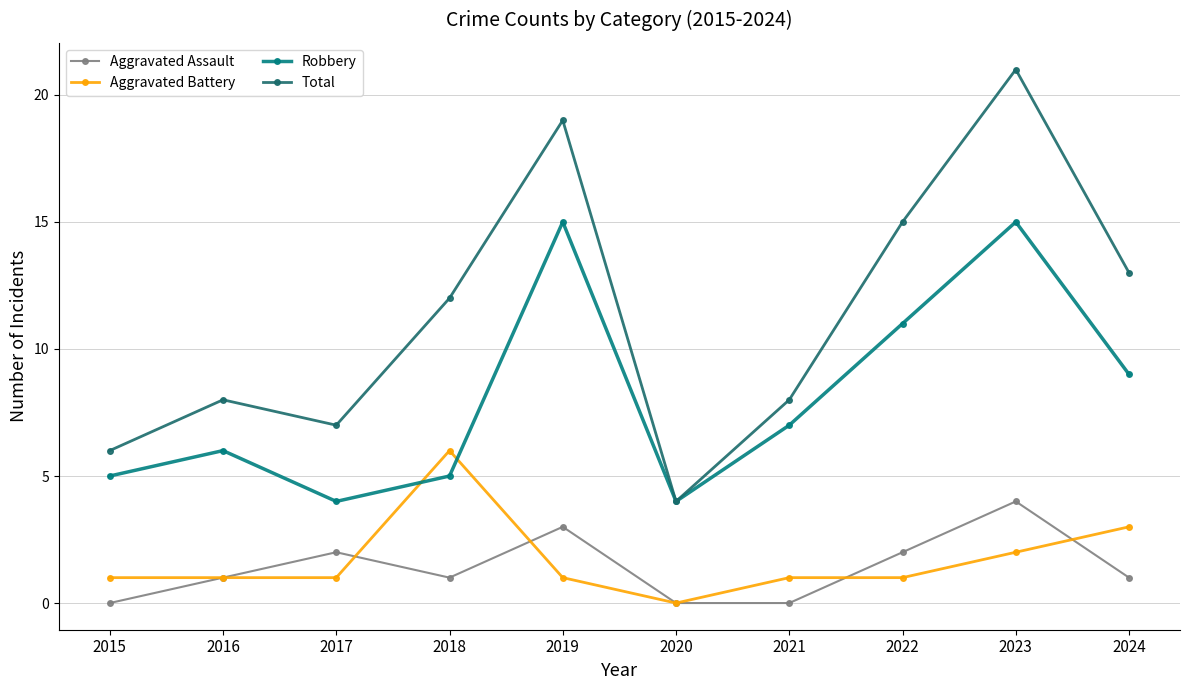

Rank the series at 2020 from highest to lowest value.

Robbery, Total, Aggravated Assault, Aggravated Battery